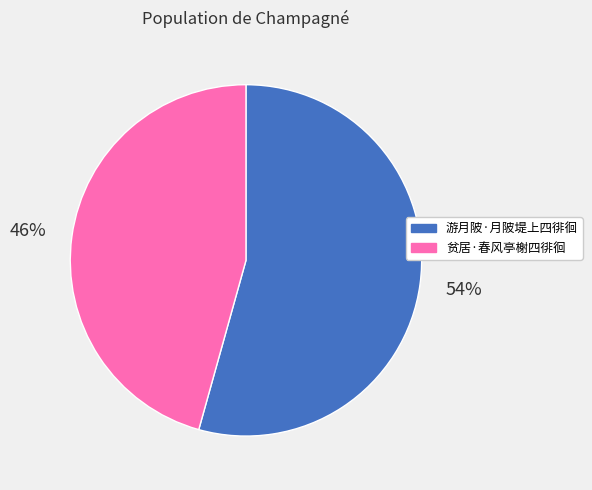

What is the ratio of the value at 游月陂·月陂堤上四徘徊 to the value at 贫居·春风亭榭四徘徊?

1.2